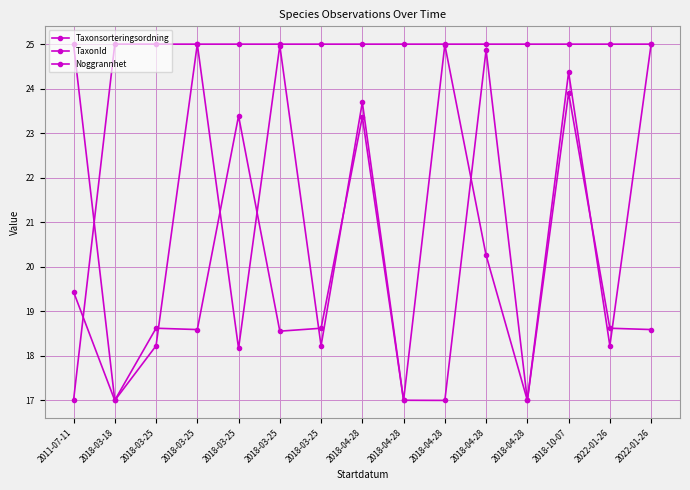

Reading left to right, extract all data points from this chart.

Taxonsorteringsordning: 25.0	17.0	18.6	18.6	23.4	18.6	18.6	23.4	17.0	17.0	24.9	17.0	23.9	18.6	18.6
TaxonId: 19.4	17.0	18.2	25.0	18.2	25.0	18.2	23.7	17.0	25.0	20.3	17.0	24.4	18.2	25.0
Noggrannhet: 17.0	25.0	25.0	25.0	25.0	25.0	25.0	25.0	25.0	25.0	25.0	25.0	25.0	25.0	25.0